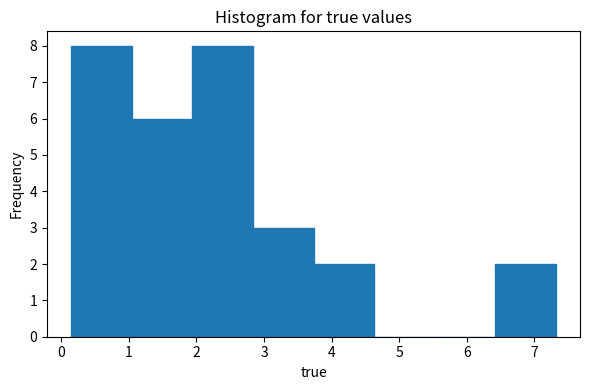

Reading left to right, list every bar in this chart as the range it spans on the x-axis followed by its height. Neither the bar edges nor the heights are printed on the chart, so give them approximately, as read against the axes.

0.1 to 1.0: 8
1.0 to 1.9: 6
1.9 to 2.8: 8
2.8 to 3.7: 3
3.7 to 4.6: 2
4.6 to 5.5: 0
5.5 to 6.4: 0
6.4 to 7.3: 2